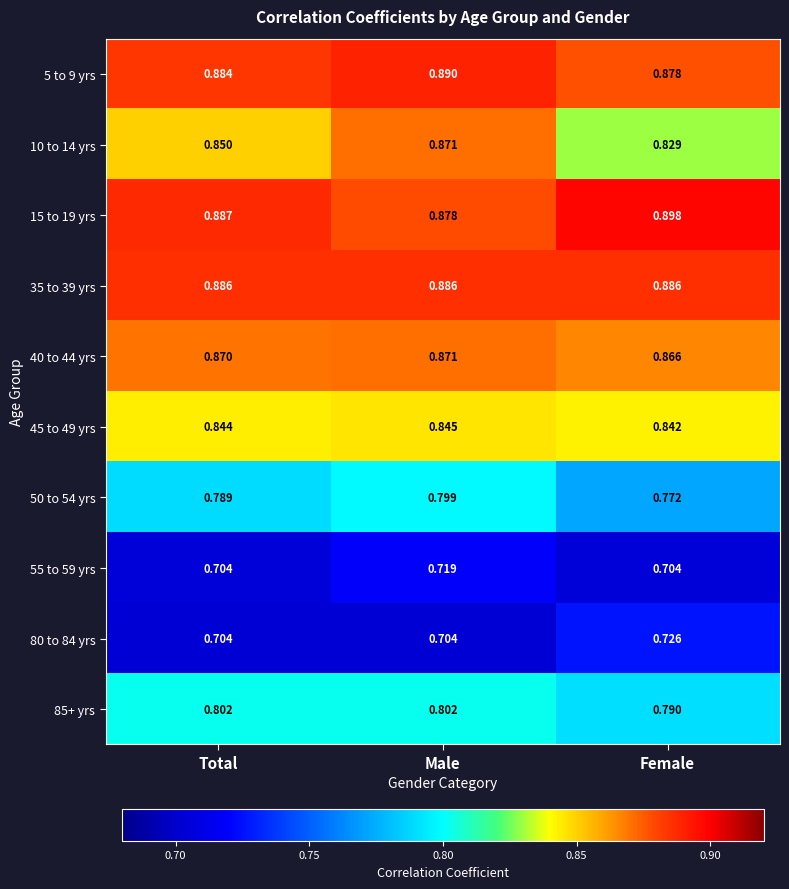

At which category is the sum across all series the highest?

Male